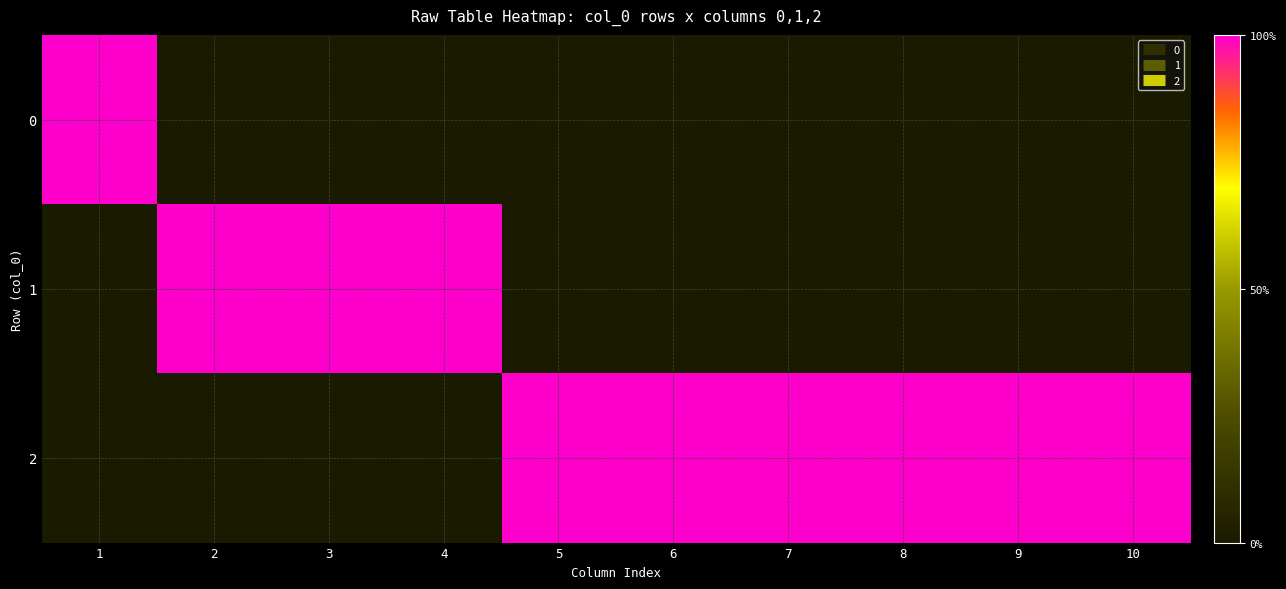

Which category has the lowest value across all series?

2